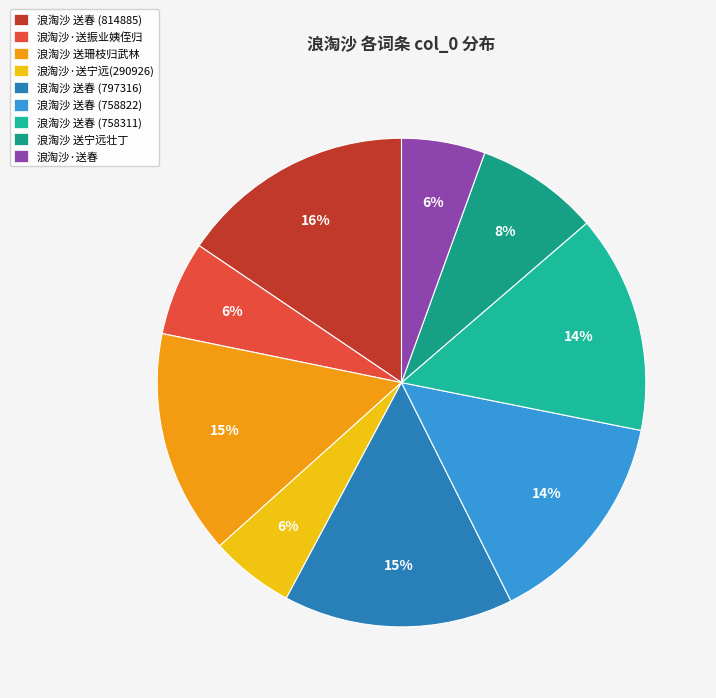

To the nearest percent, what is the difference between the largest and smallest slice percentages?

10%